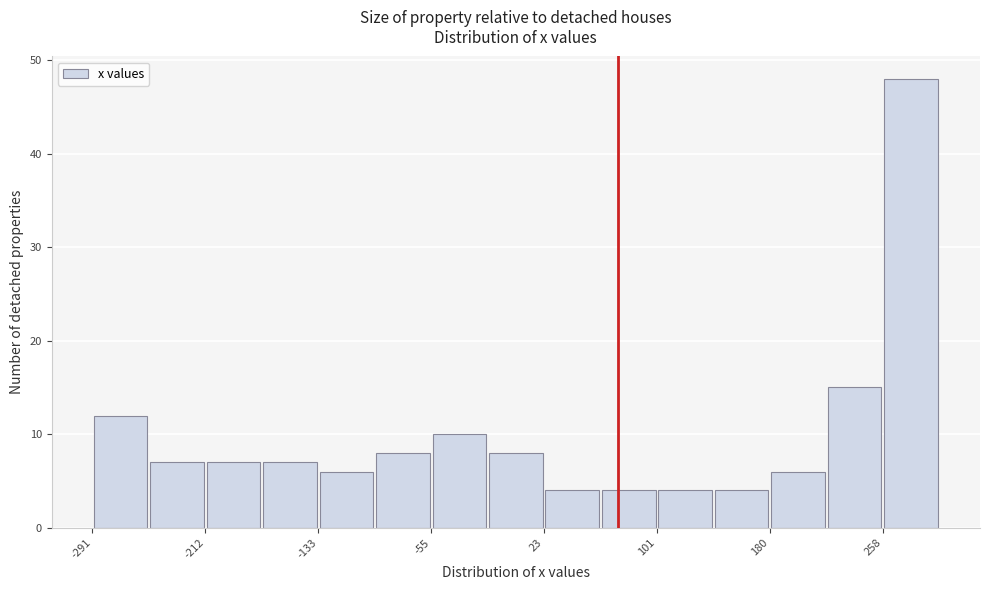

Around what value on the x-axis is the tallest bar? Give the approximate position of its centre, as read against the axis.

280